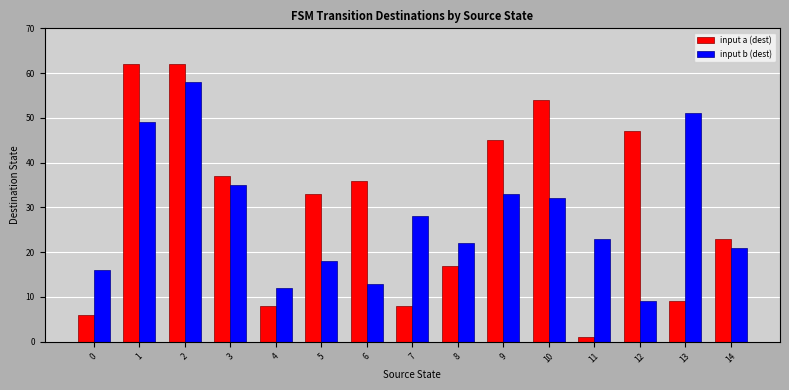

Where does the input b (dest) series first go above 23?

1